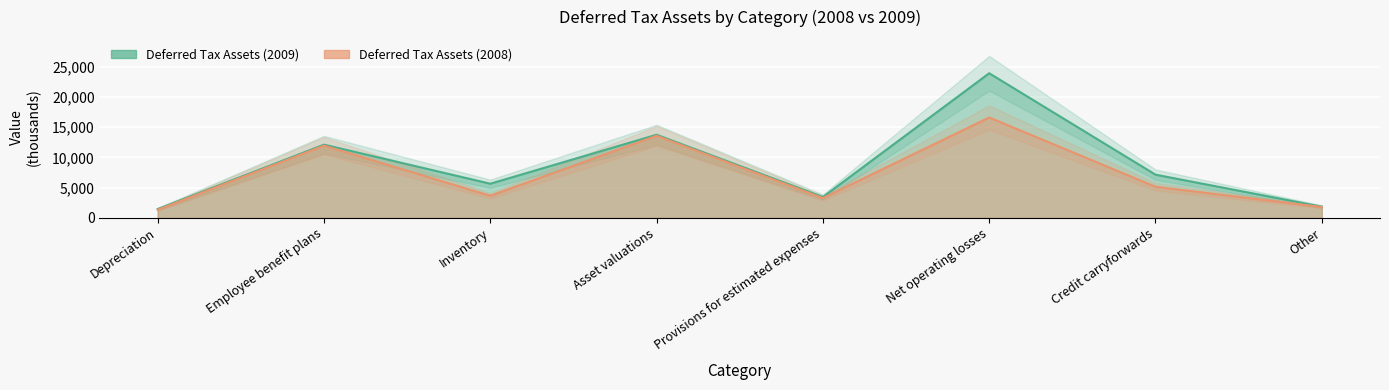

True or false: Deferred Tax Assets (2009) and Deferred Tax Assets (2008) cross at least once.

False